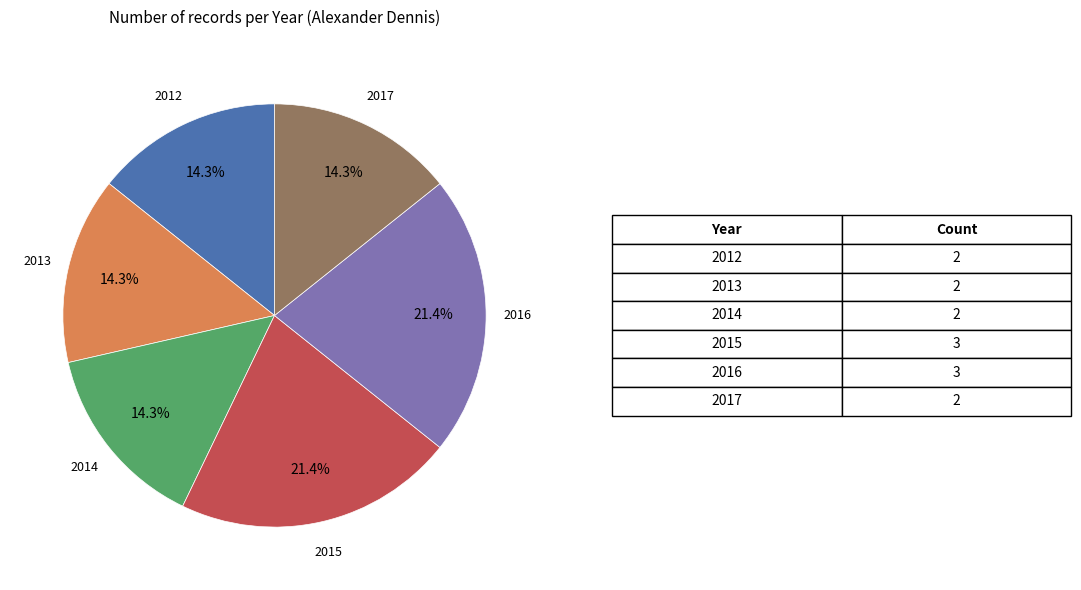

To the nearest percent, what percentage of the pie is 2017?

14%